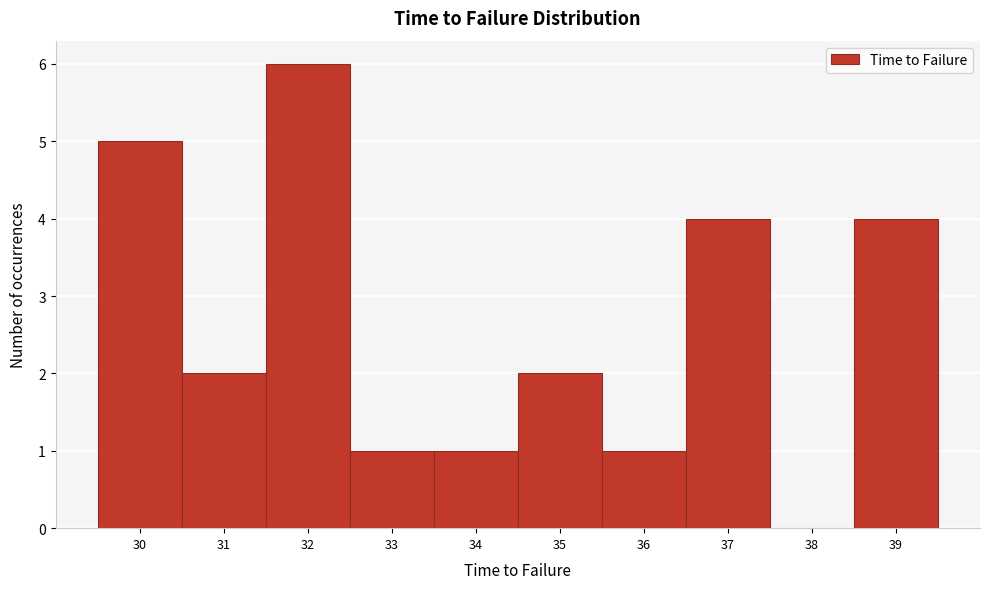

Reading left to right, list every bar in this chart as the range it spans on the x-axis followed by its height. The values are not printed on the chart, so give them approximately, as read against the axis.

29.5 to 30.5: 5
30.5 to 31.5: 2
31.5 to 32.5: 6
32.5 to 33.5: 1
33.5 to 34.5: 1
34.5 to 35.5: 2
35.5 to 36.5: 1
36.5 to 37.5: 4
37.5 to 38.5: 0
38.5 to 39.5: 4